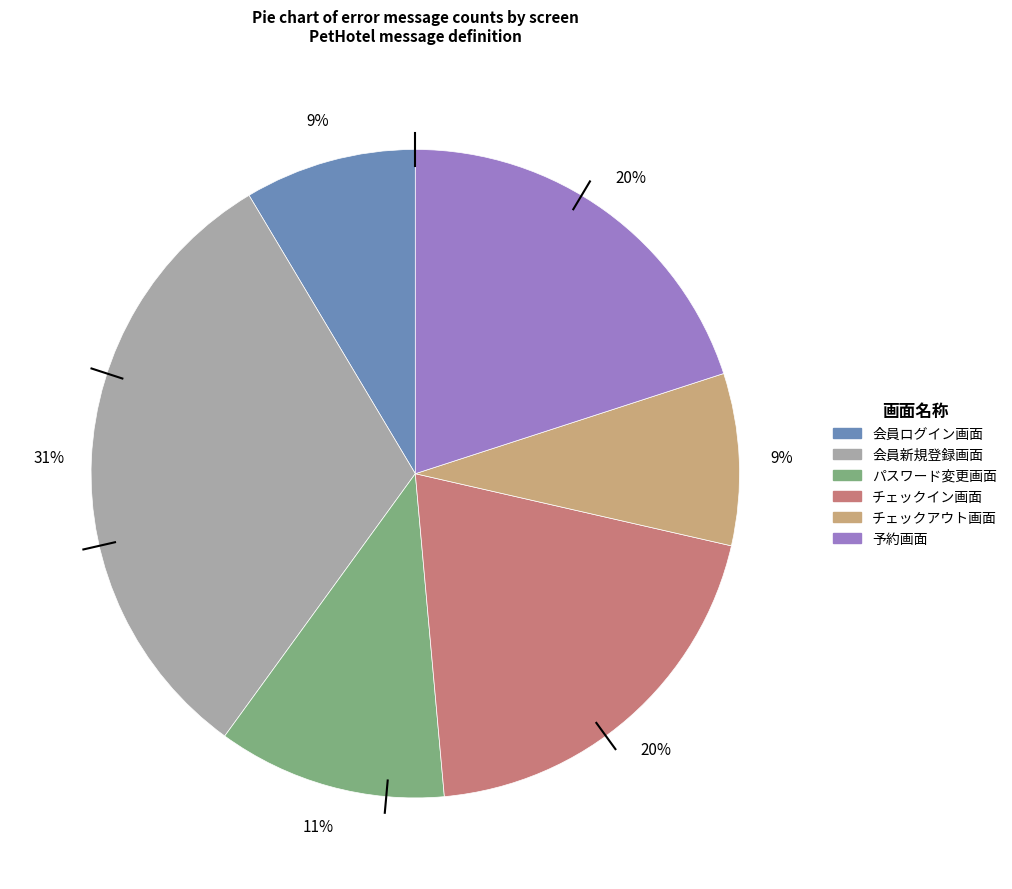

True or false: 会員新規登録画面 accounts for 22% of the total.

False